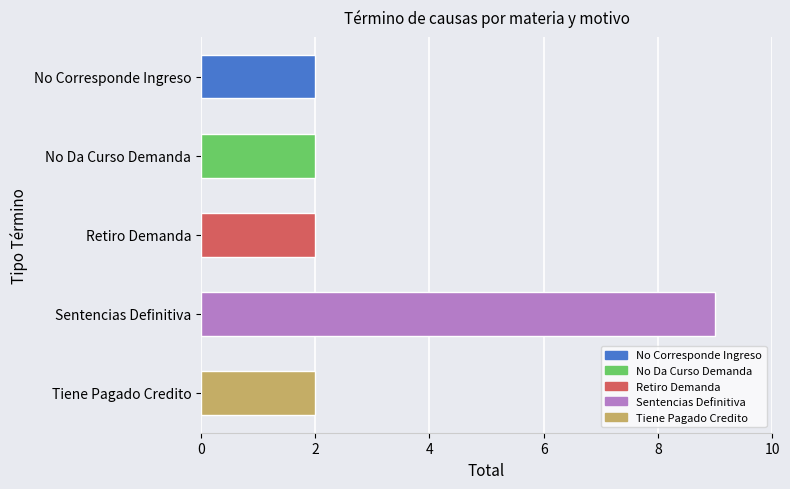

The chart shows a value of 1 at No Da Curso Demanda. True or false?

False